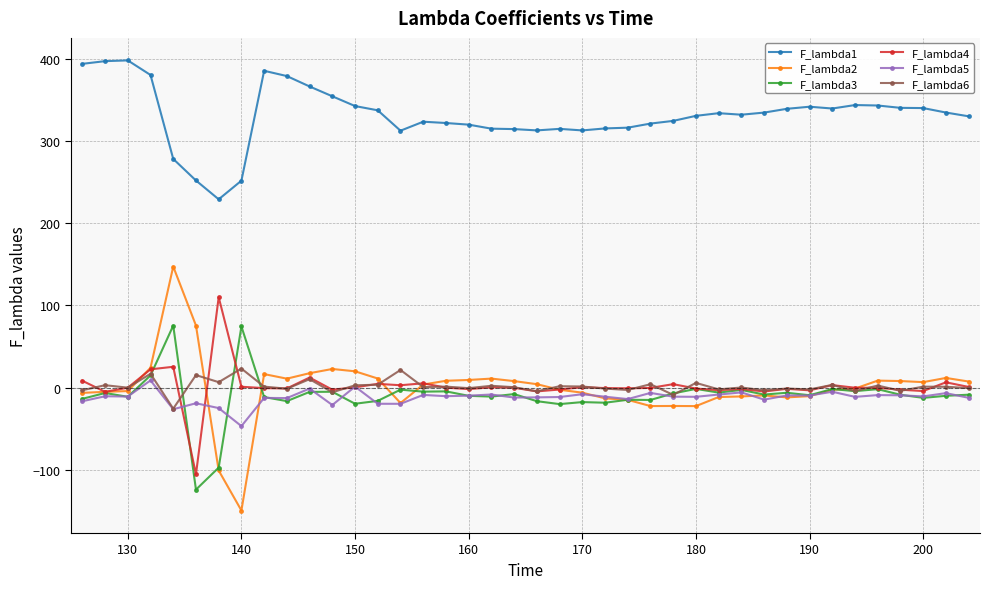

True or false: F_lambda1 and F_lambda5 cross at least once.

False